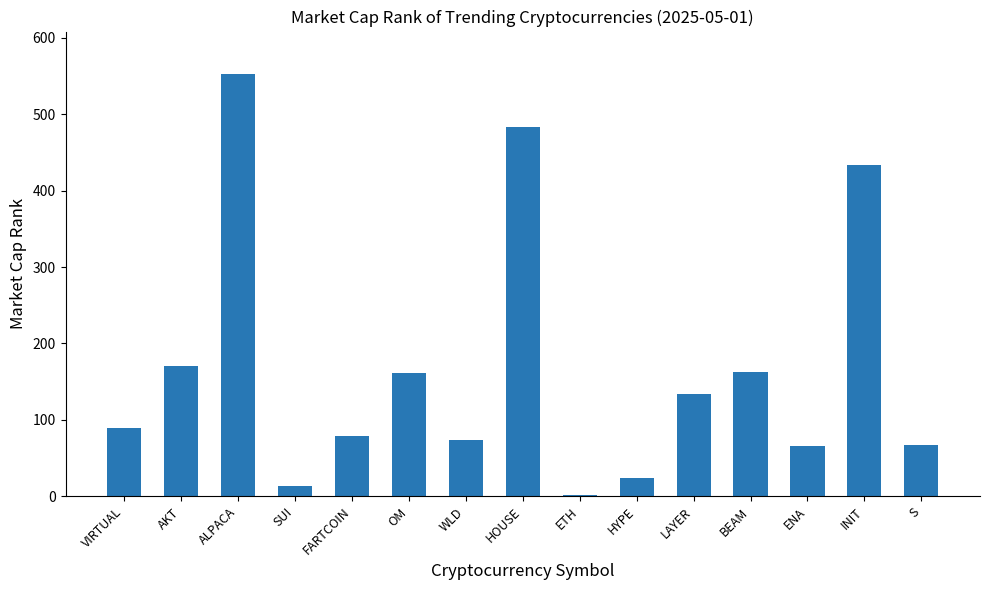

What is the greatest value displayed?

553